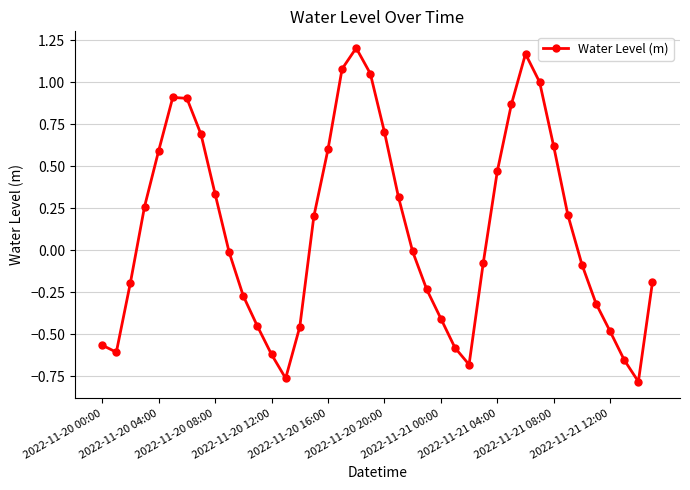

What is the difference between the maximum and minimum values?

2.0